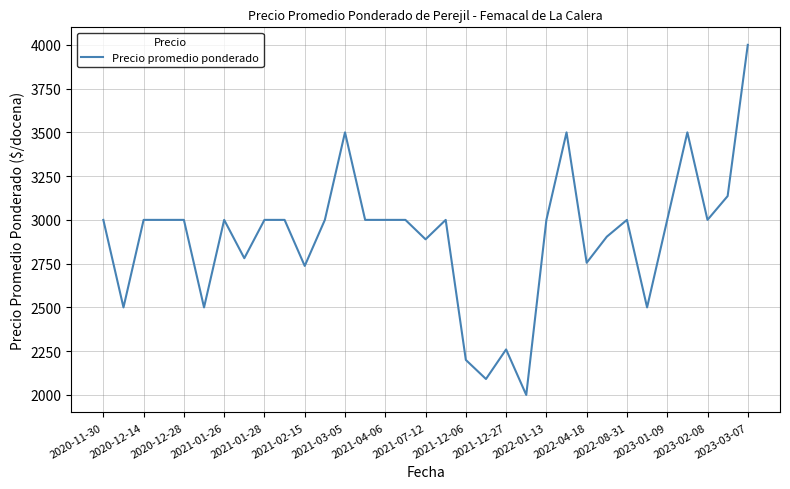

Reading left to right, list all the values displayed in this chart.

3000	2500	3000	3000	3000	2500	3000	2781	3000	3000	2737	3000	3500	3000	3000	3000	2889	3000	2200	2091	2260	2000	3000	3500	2755	2904	3000	2500	3000	3500	3000	3136	4000